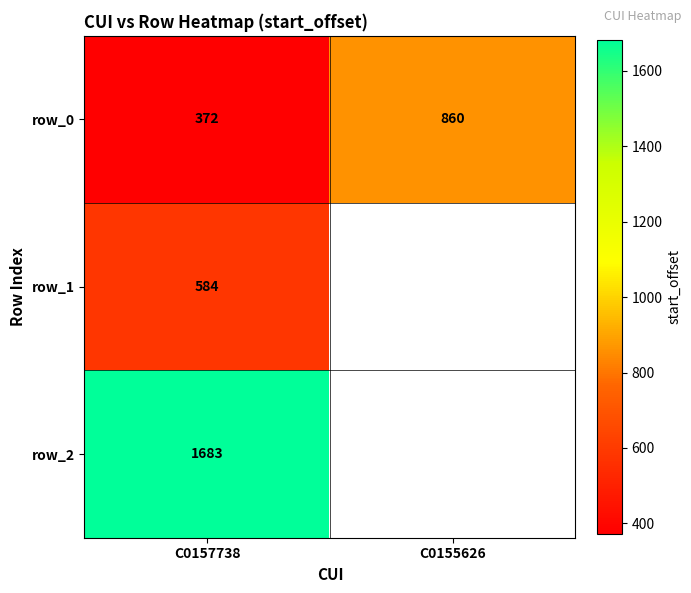

Which series changed the most between C0157738 and C0155626?

row_0